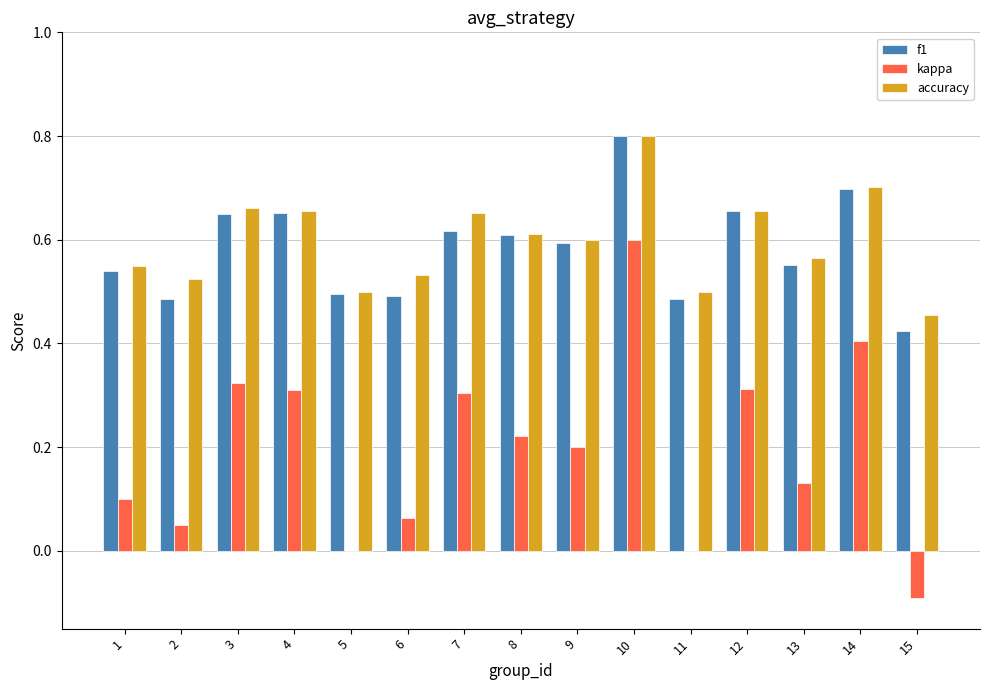

What is the greatest value displayed?

0.8